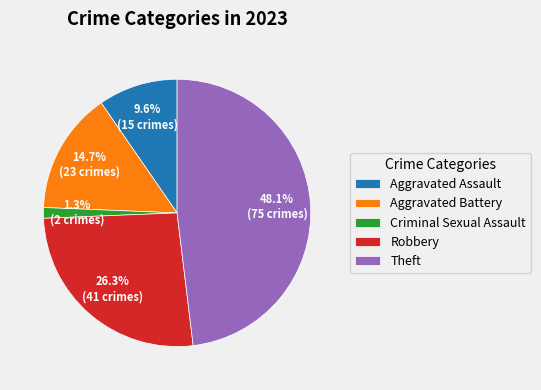

How many slices are in this pie chart?

5